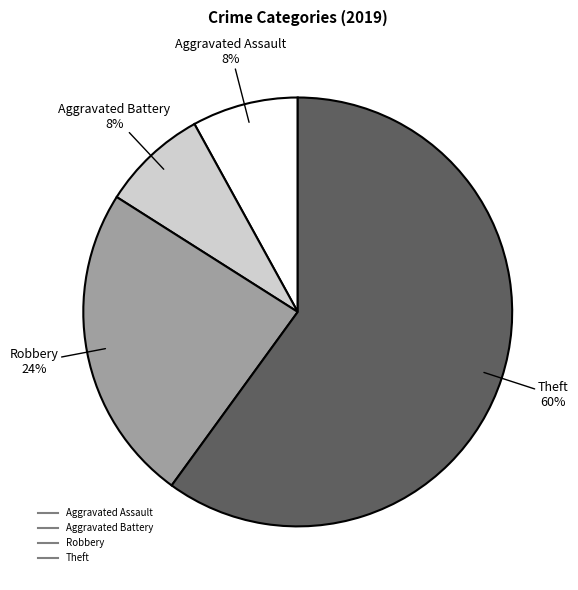

What percentage is the Theft slice, to the nearest percent?

60%